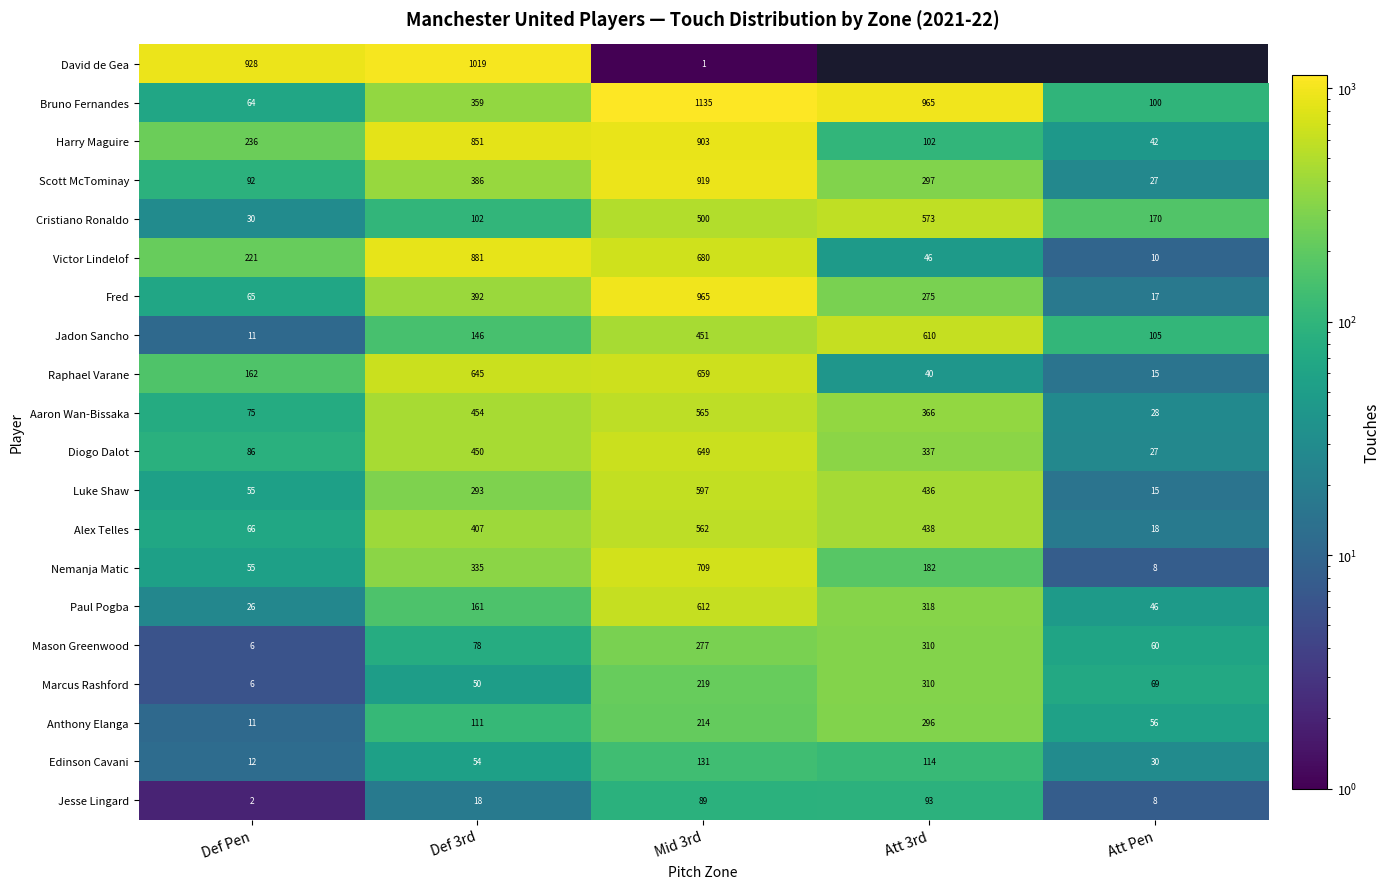

At which category is the sum across all series the highest?

Mid 3rd